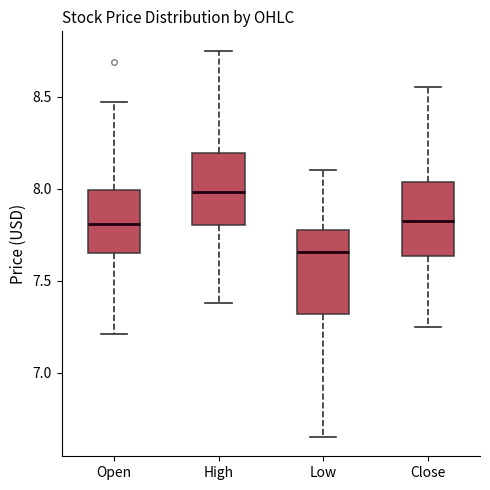

Comparing the boxes themselves (not the whiskers), which one is the tallest?

Low